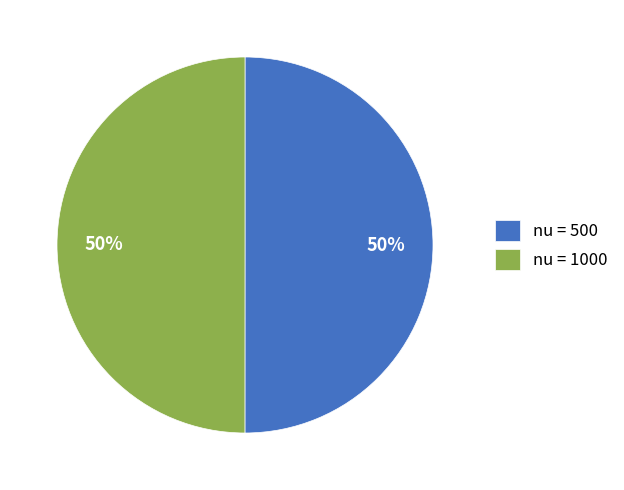

What percentage is the nu = 1000 slice, to the nearest percent?

50%